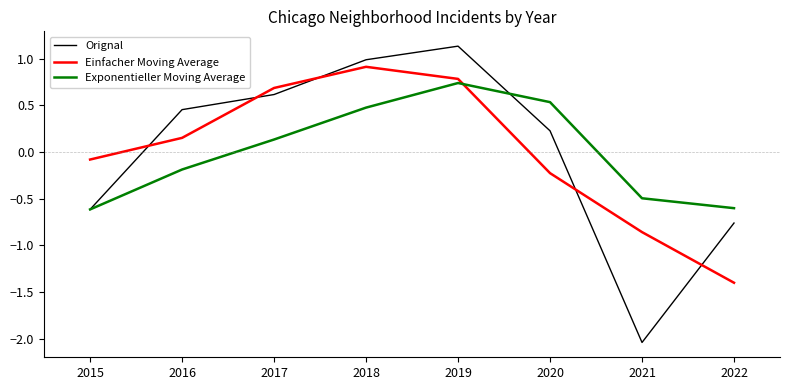

What are all the series names shown in the legend?

Orignal, Einfacher Moving Average, Exponentieller Moving Average